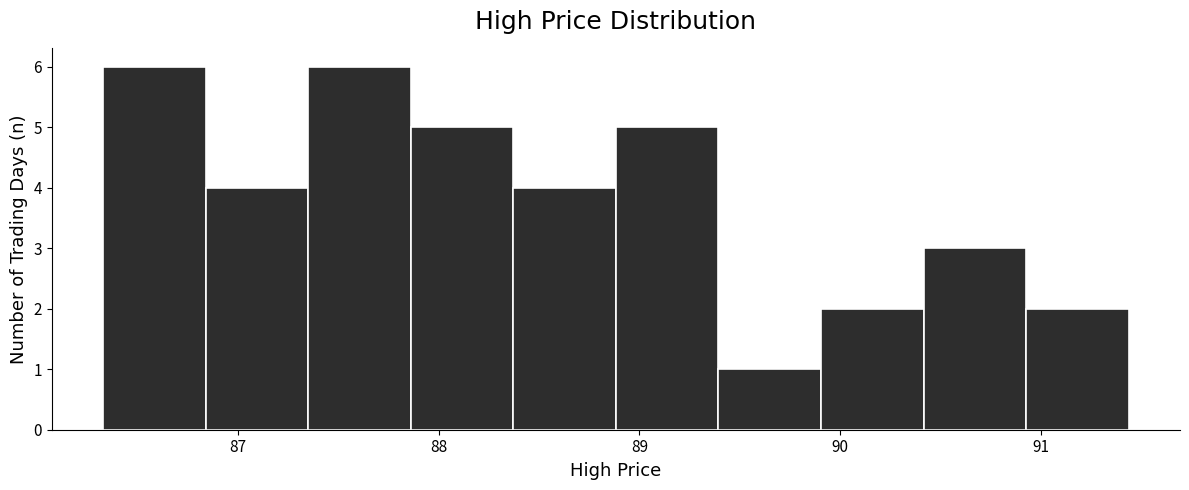

Reading left to right, transcribe this chart: for each bar, give the range it covers on the x-axis and its height. Neither the bar edges nor the heights are printed on the chart, so give them approximately, as read against the axes.

86.3 to 86.8: 6
86.8 to 87.4: 4
87.4 to 87.9: 6
87.9 to 88.4: 5
88.4 to 88.9: 4
88.9 to 89.4: 5
89.4 to 89.9: 1
89.9 to 90.4: 2
90.4 to 90.9: 3
90.9 to 91.4: 2